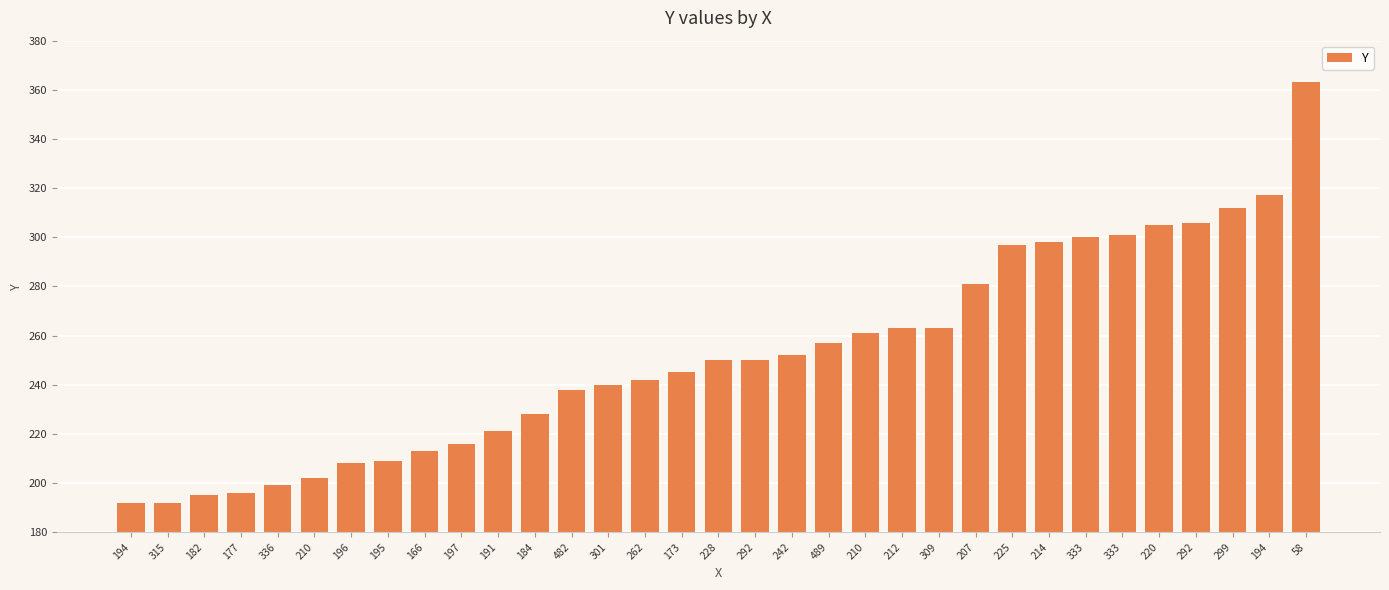

Rank the categories by value from lowest to highest.

194, 315, 182, 177, 336, 210, 196, 195, 166, 197, 191, 184, 482, 301, 262, 173, 228, 292, 242, 489, 210, 212, 309, 207, 225, 214, 333, 333, 220, 292, 299, 194, 58